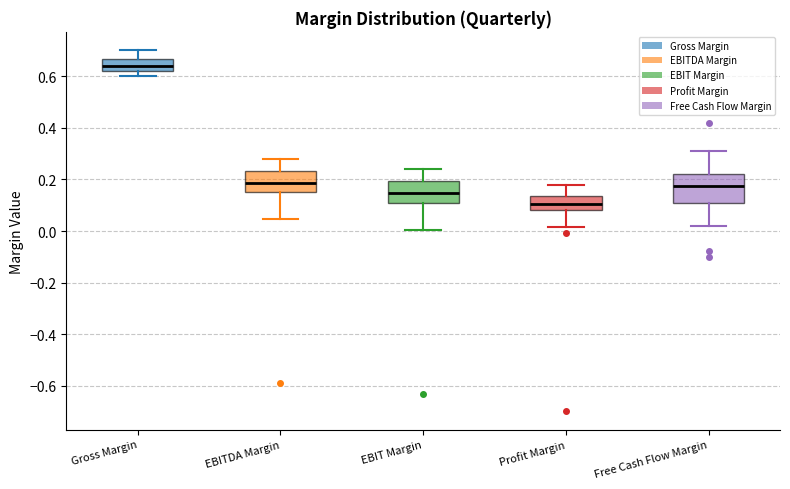

Where does the median line of the box for EBIT Margin sit on the y-axis? The values are not printed on the chart, so give them approximately, as read against the axis.

0.14